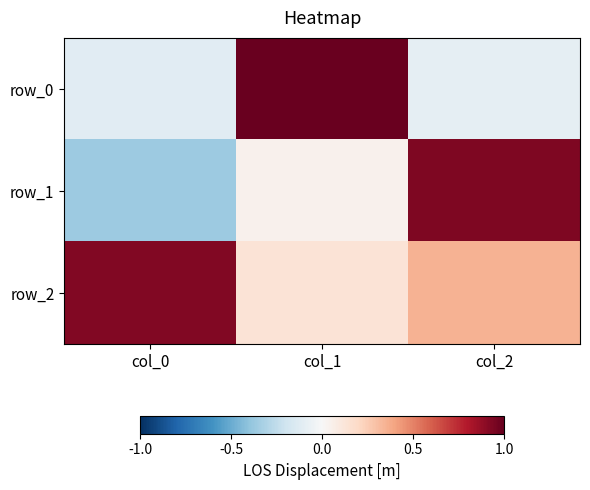

At how many categories does at least one series exceed 0?

3